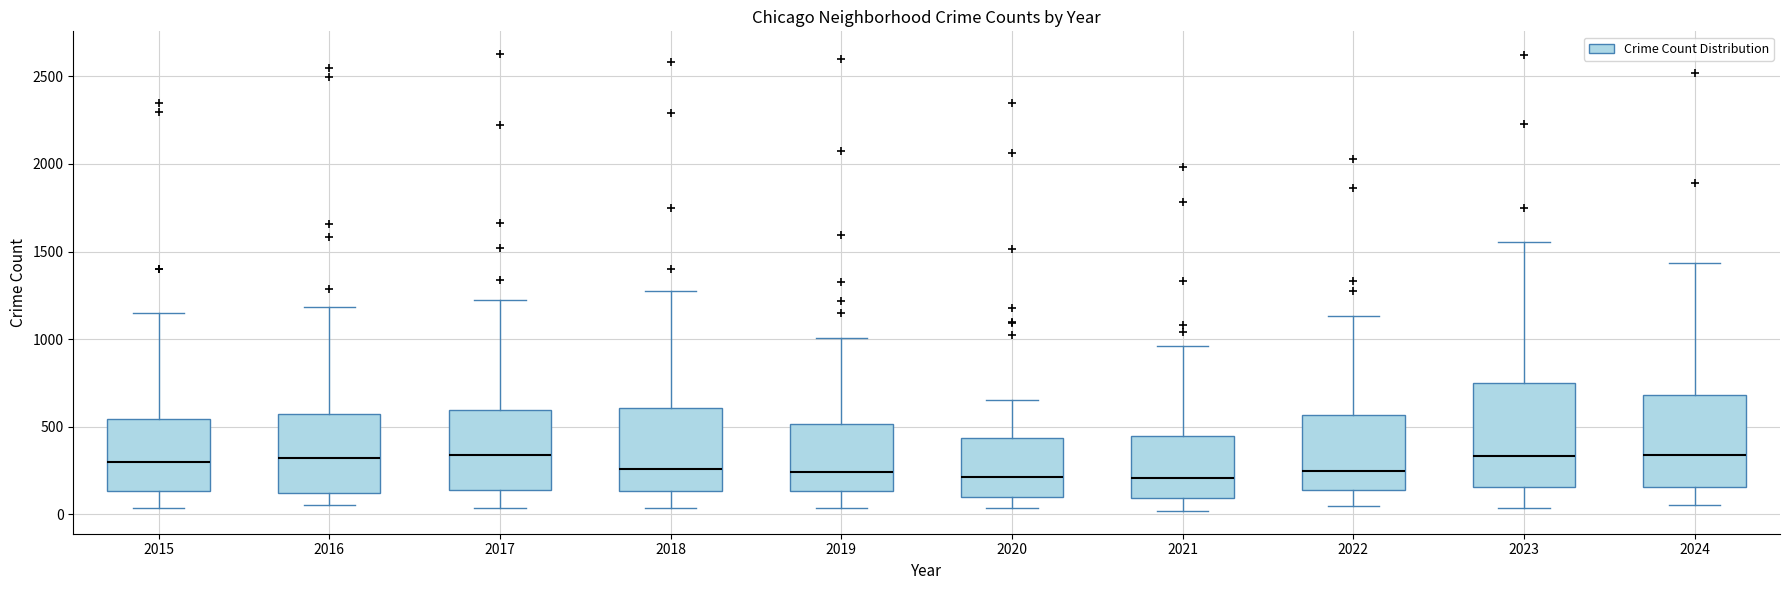

Comparing the boxes themselves (not the whiskers), which one is the tallest?

2023